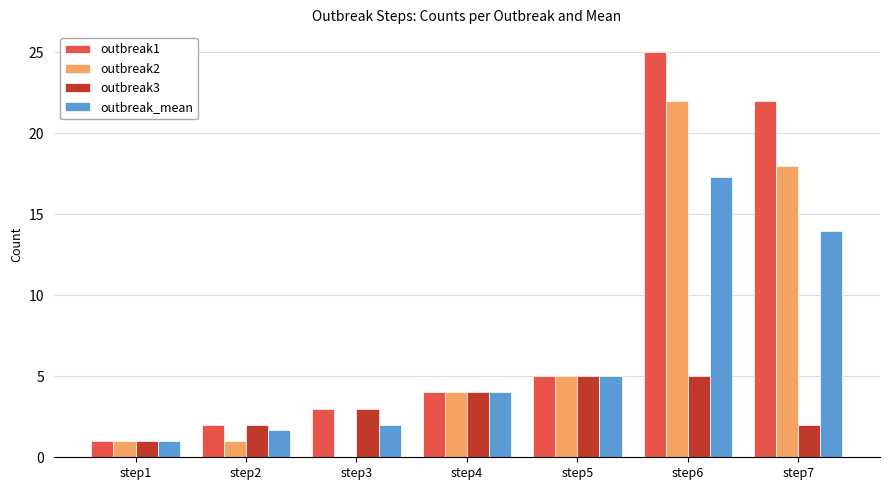

Which series has the largest range (max minus min)?

outbreak1